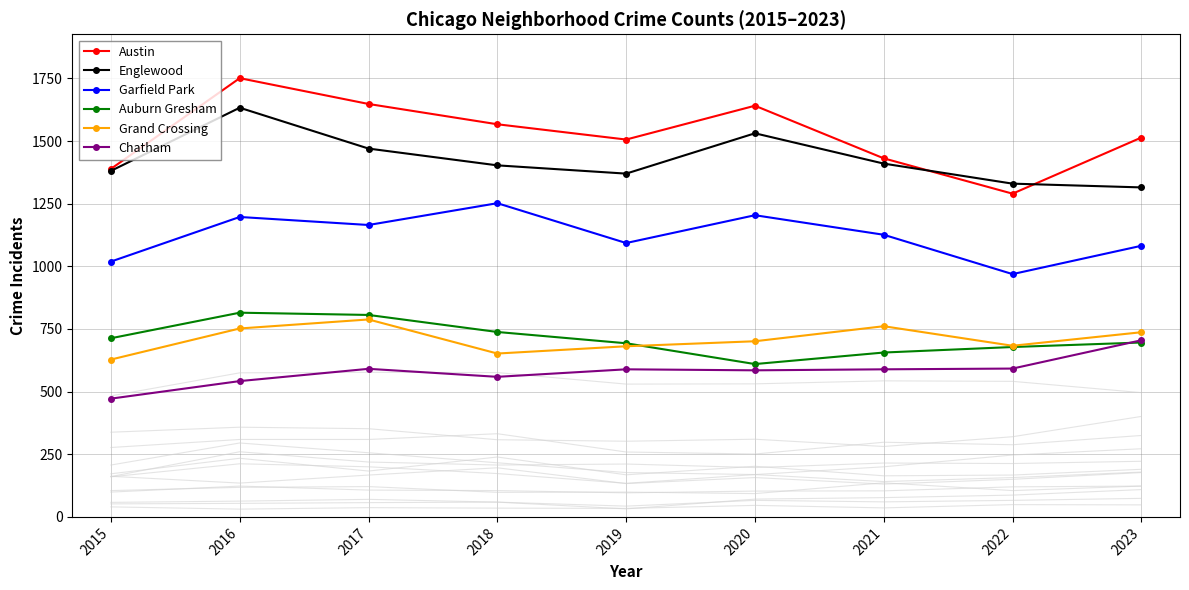

Rank the categories by Englewood value from highest to lowest.

2016, 2020, 2017, 2021, 2018, 2015, 2019, 2022, 2023